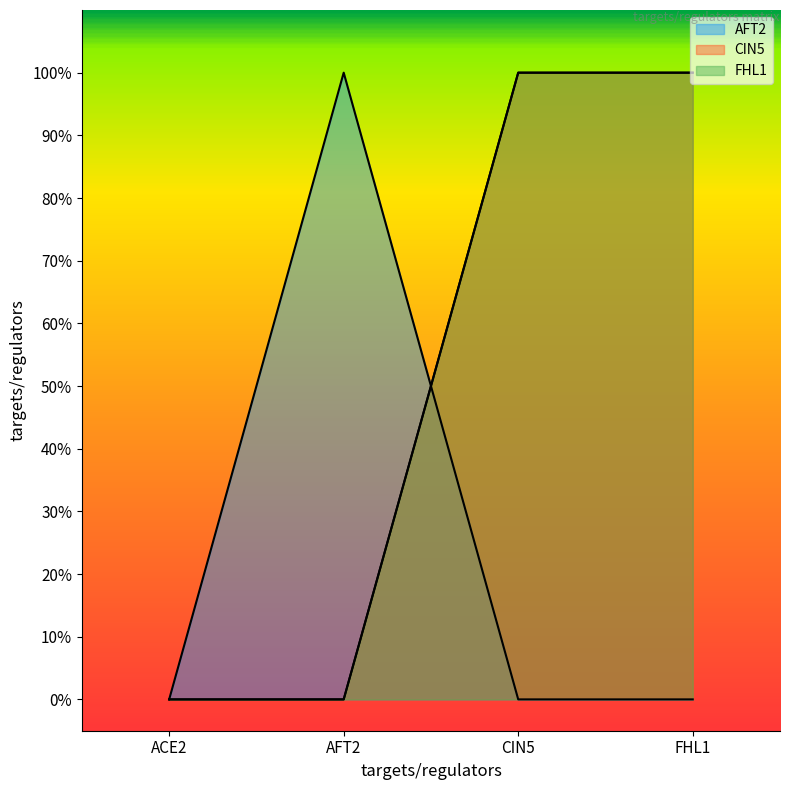

How many lines are shown in the chart?

3